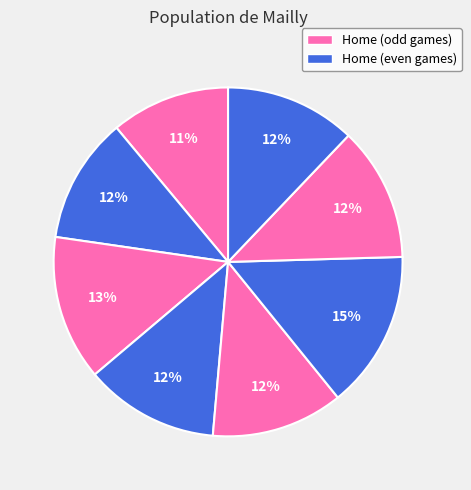

How many slices are in this pie chart?

8